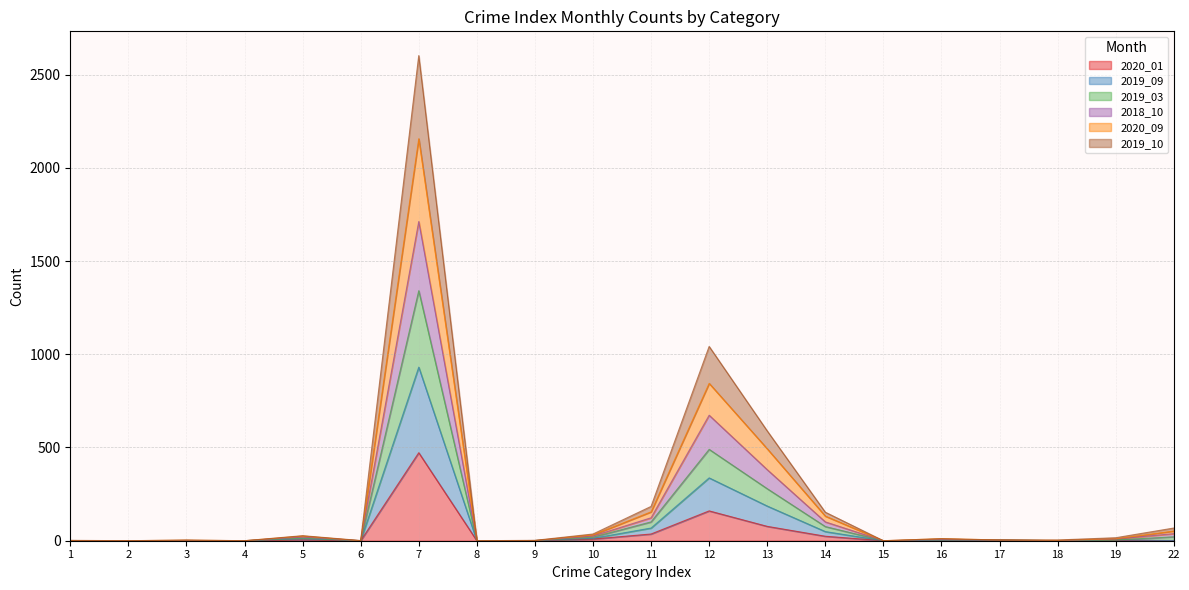

At which category is the sum across all series the highest?

7